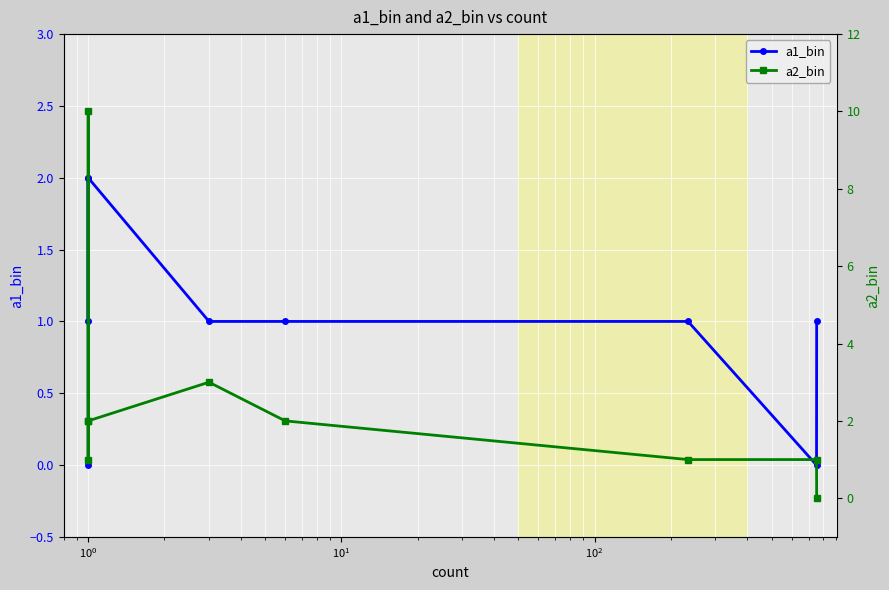

What is the difference between the highest and lowest values at $\mathdefault{10^{2}}$?

2